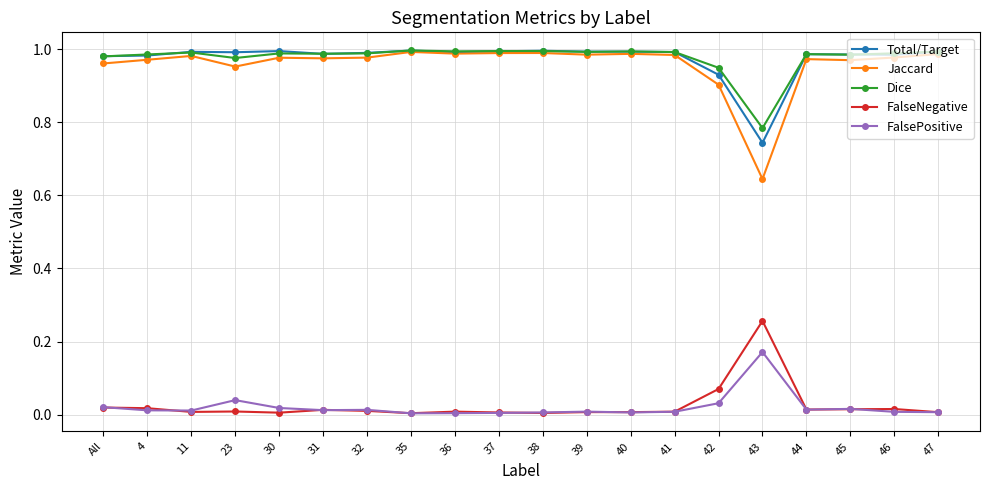

True or false: Dice and FalsePositive cross at least once.

False